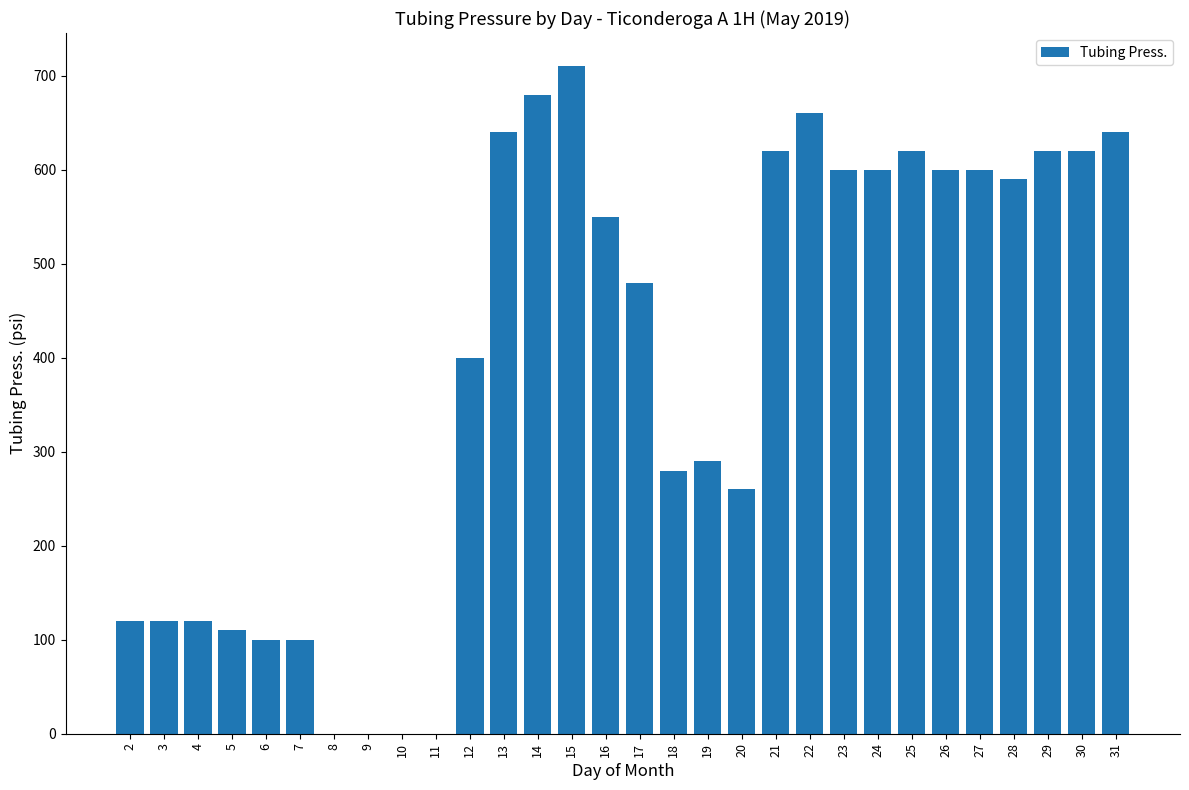

Reading right to left, what are all the values shown in this chart?

640	620	620	590	600	600	620	600	600	660	620	260	290	280	480	550	710	680	640	400	0	0	0	0	100	100	110	120	120	120